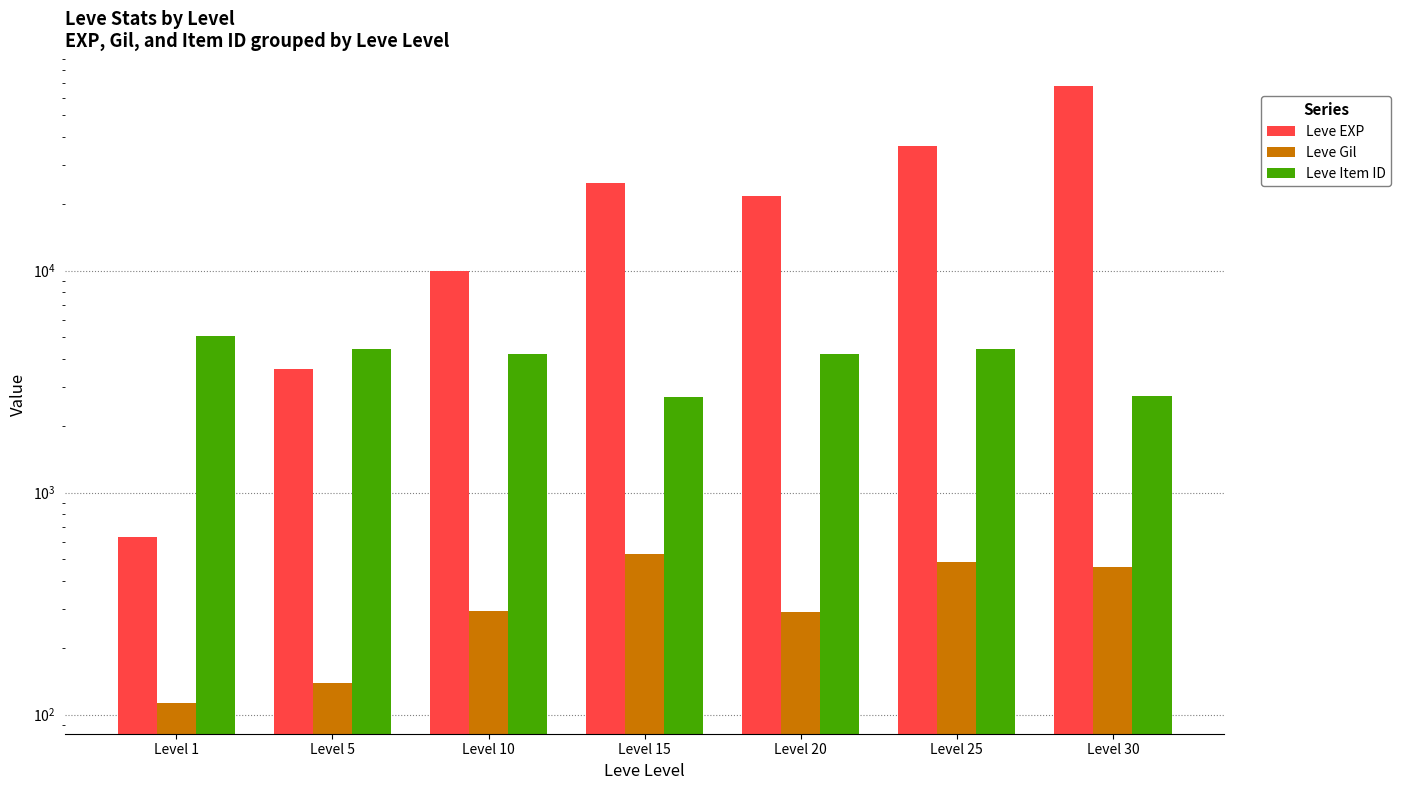

What is the difference between the Leve Gil values at Level 5 and Level 1?

26